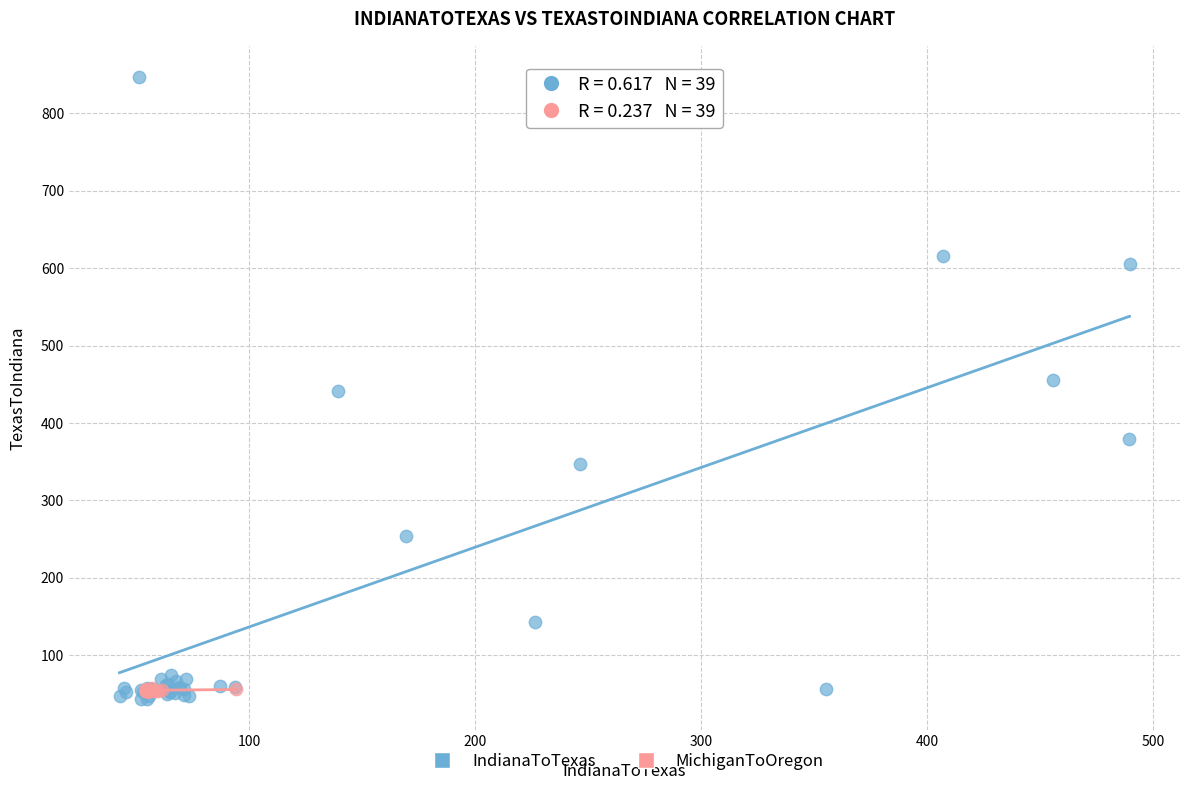

What are all the series names shown in the legend?

IndianaToTexas, MichiganToOregon